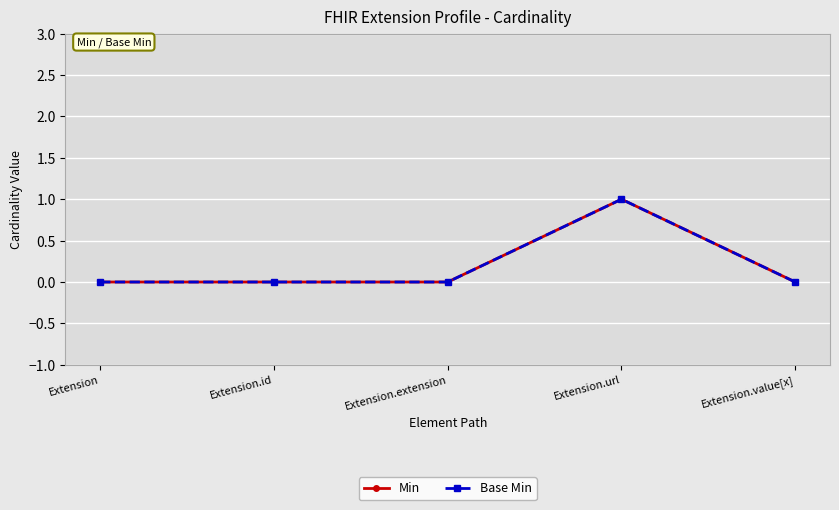

Does the chart have visible grid lines?

Yes